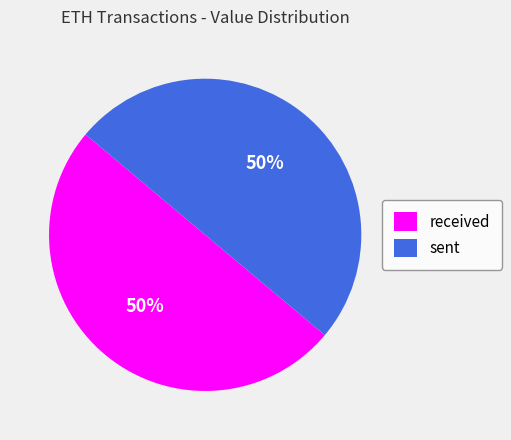

Do sent and received together represent more than half of the pie?

Yes